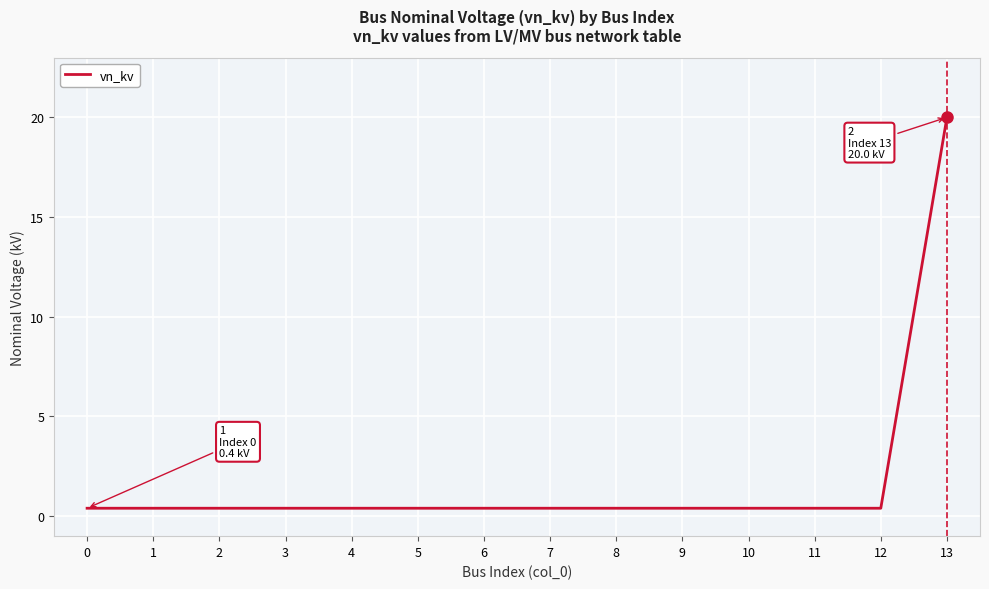

True or false: the data shows 0.4 at 6.

True